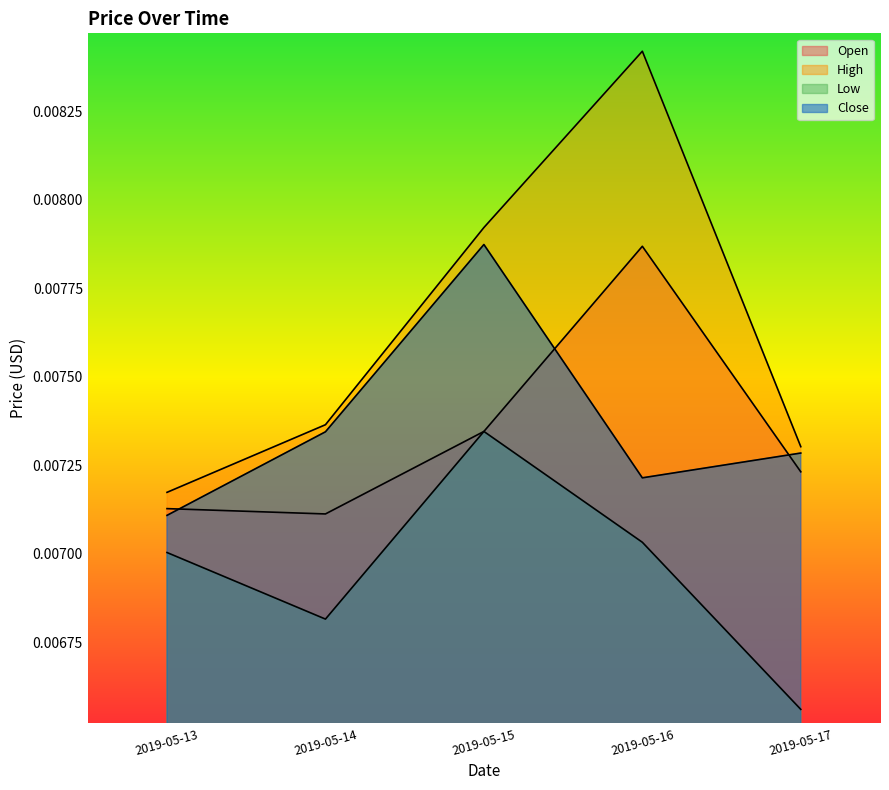

True or false: Low and Open cross at least once.

False